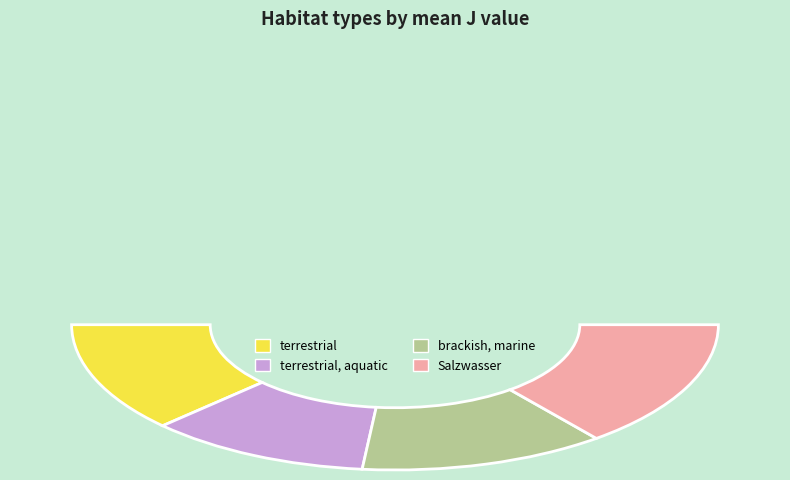

Is it true that terrestrial is 25% of the pie?

True